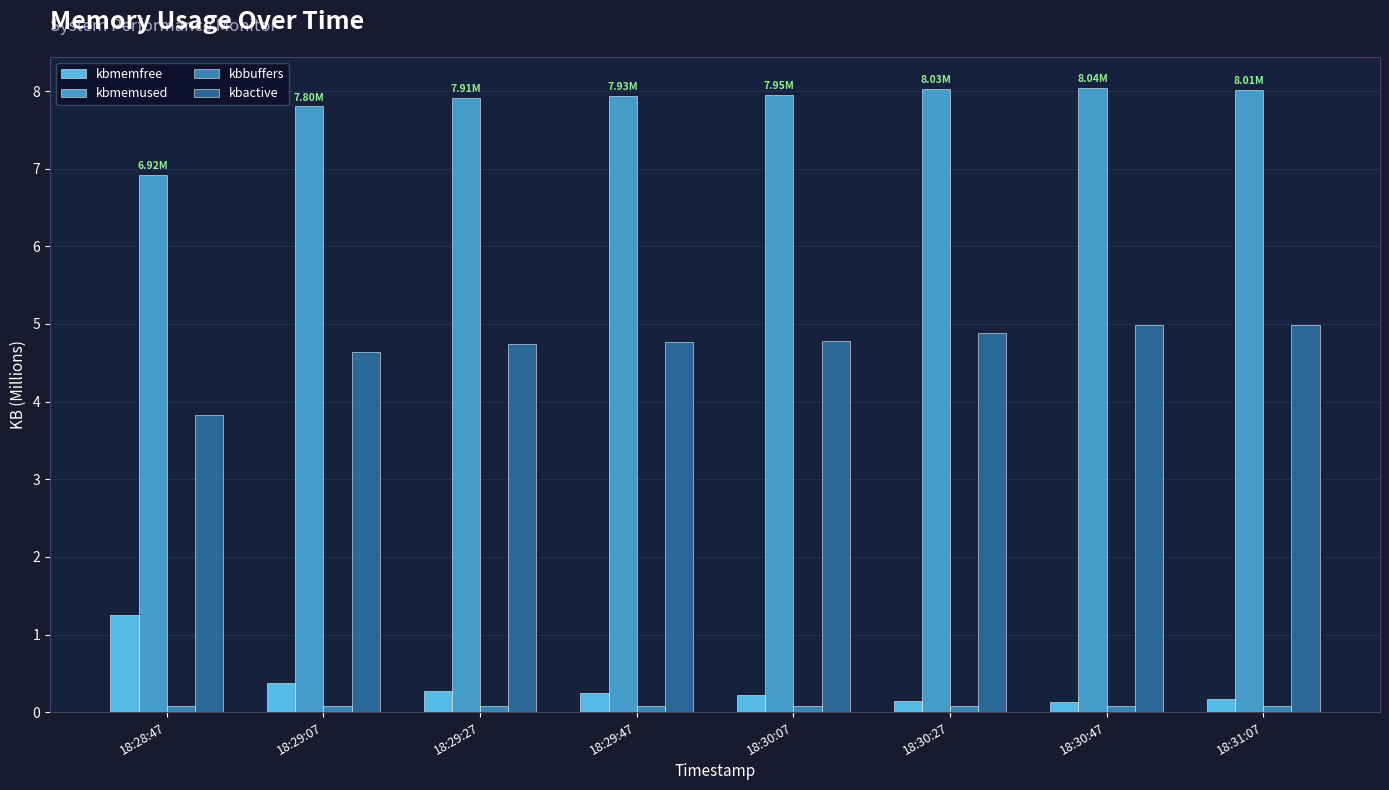

Which series has the widest spread of values?

kbactive